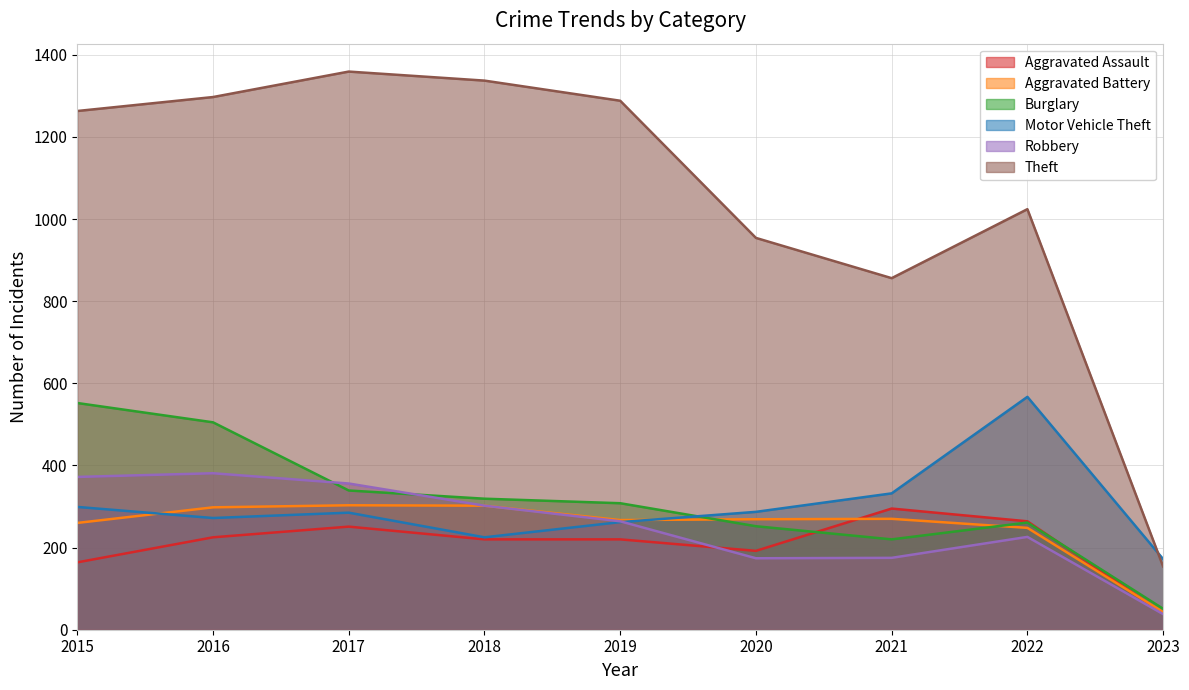

Which series has the largest range (max minus min)?

Theft